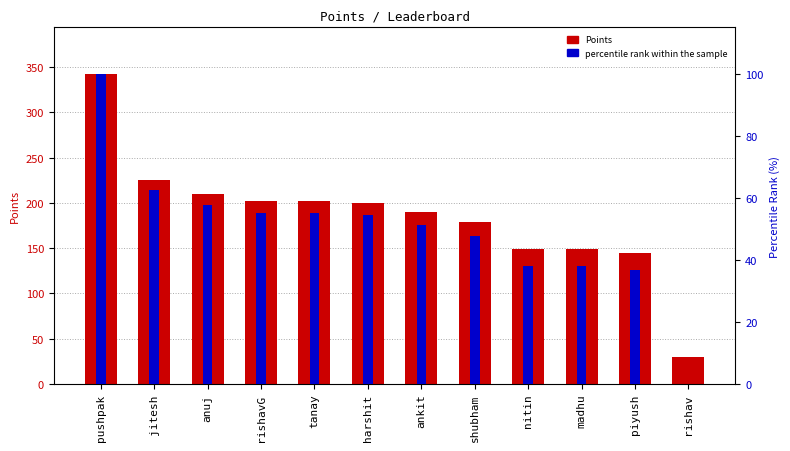

What is the difference between the second highest and minimum values in the Points series?

195.0